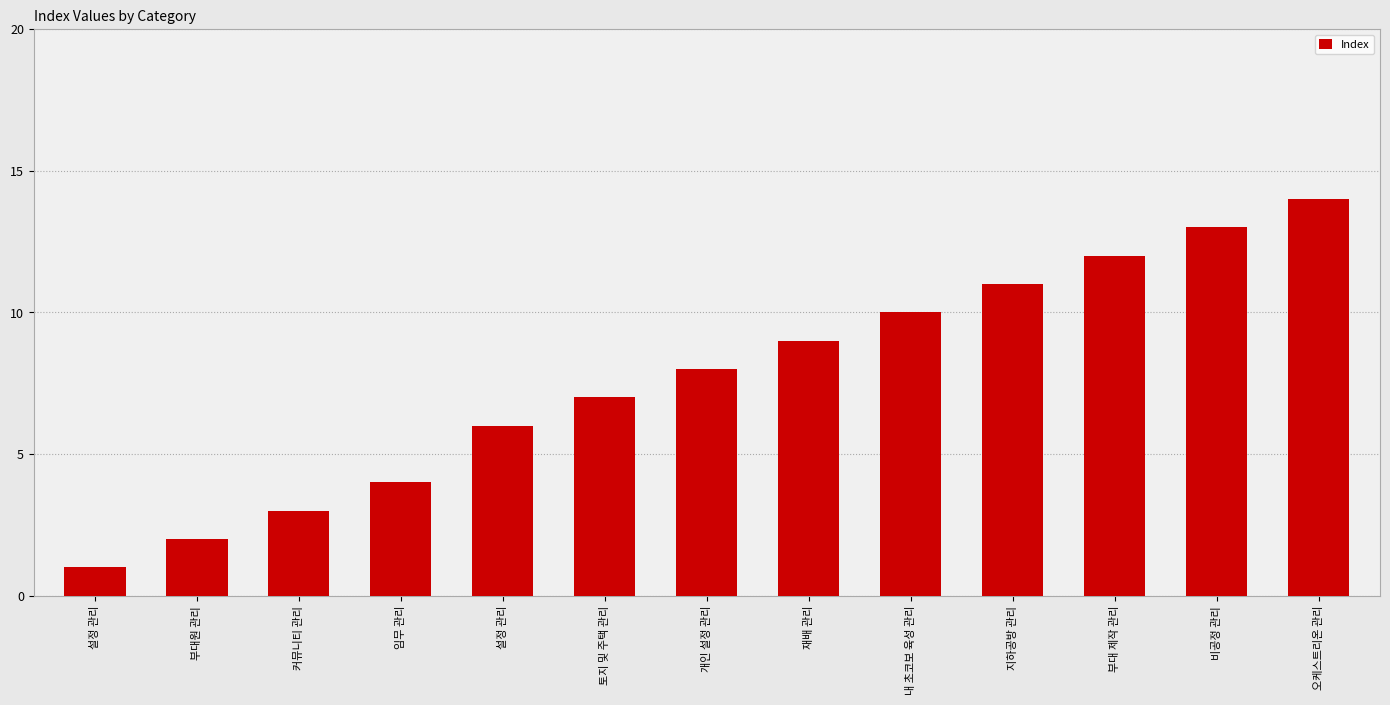

Count the number of data series in this chart.

1